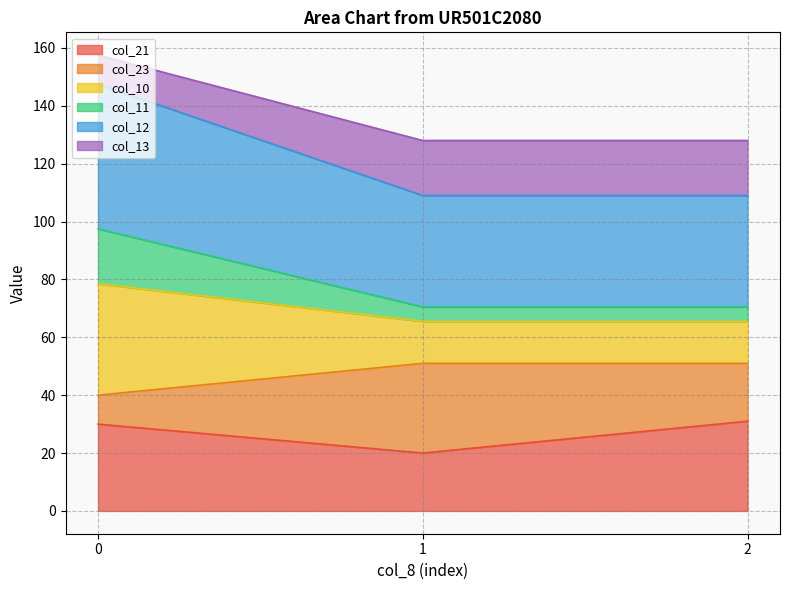

The value of col_21 at 2 is 55.0. True or false?

False